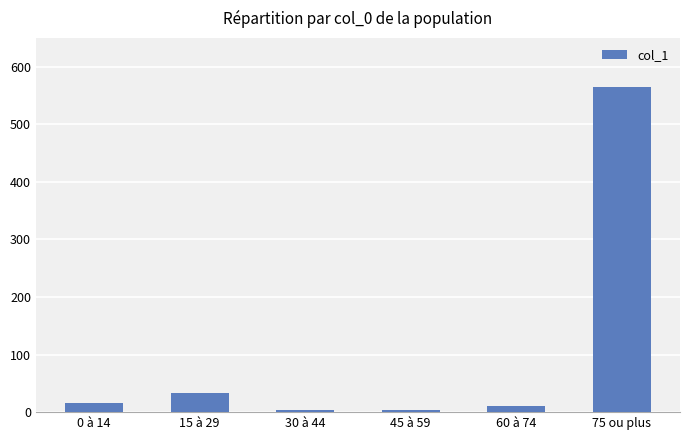

Reading left to right, extract all data points from this chart.

16	33	4	4	10	565